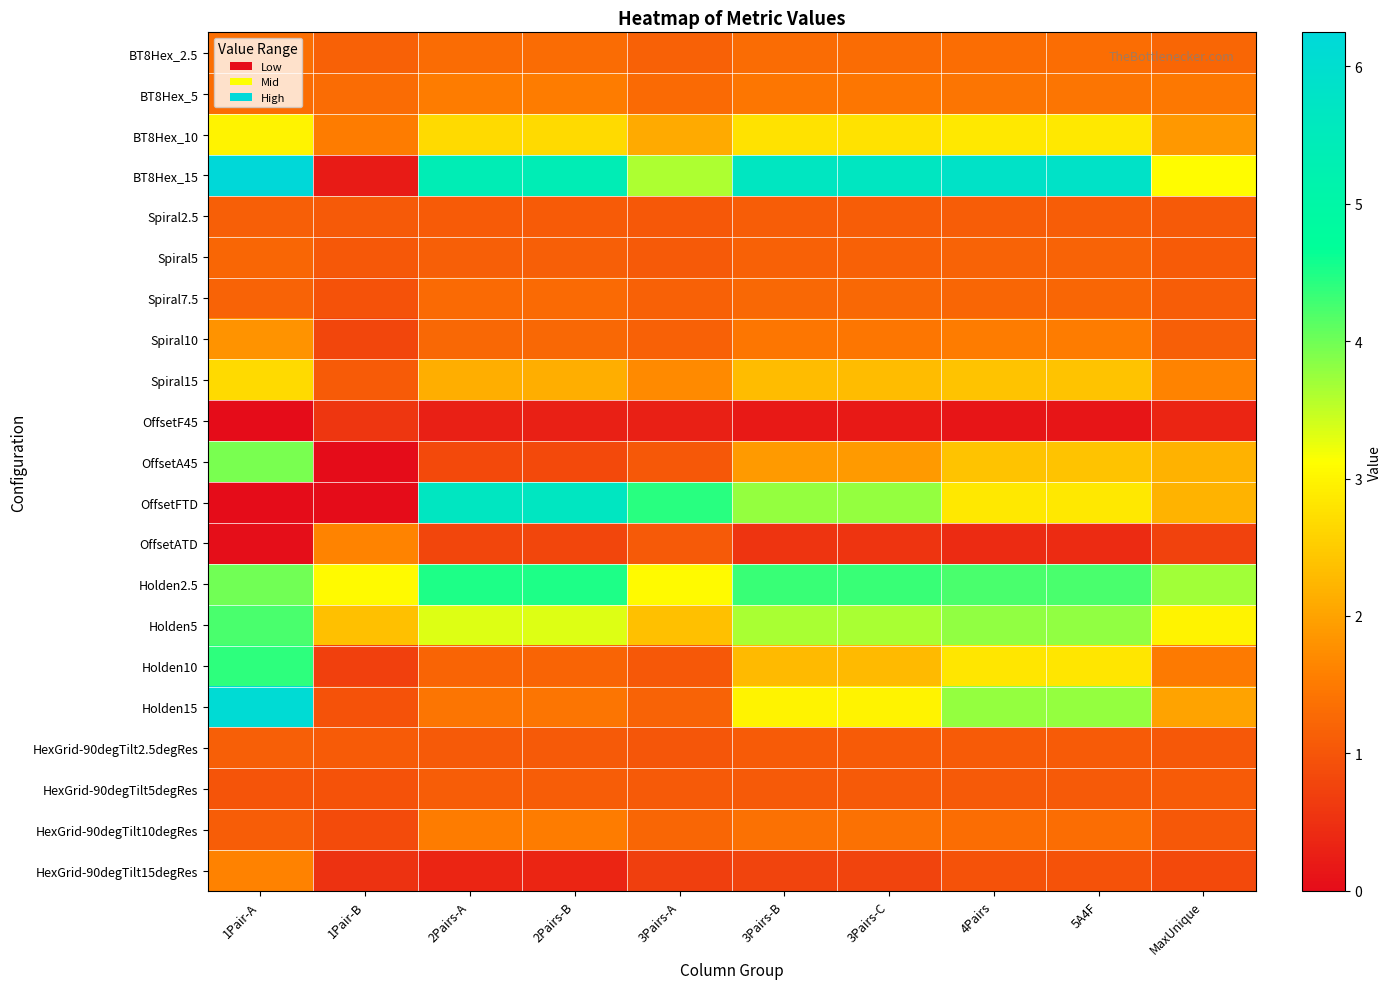

At which category is the sum across all series the highest?

1Pair-A